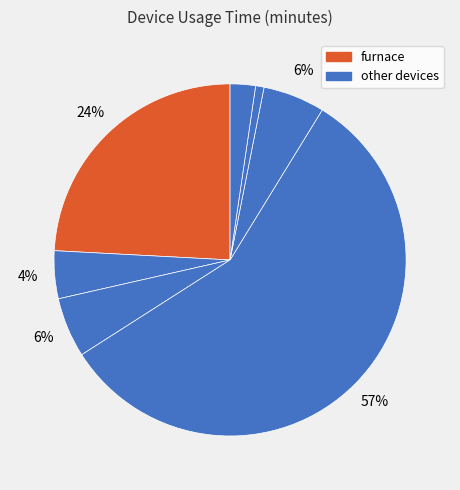

How many slices are in this pie chart?

7